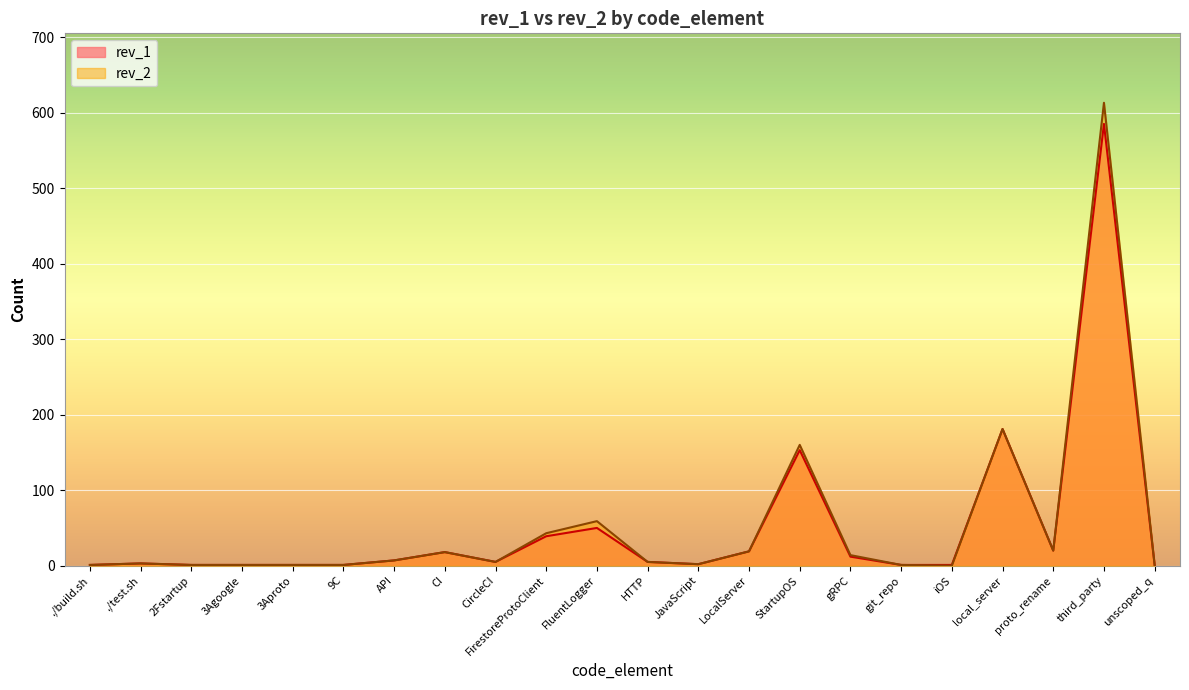

Is the value of rev_2 at unscoped_q greater than the value of rev_1 at JavaScript?

No